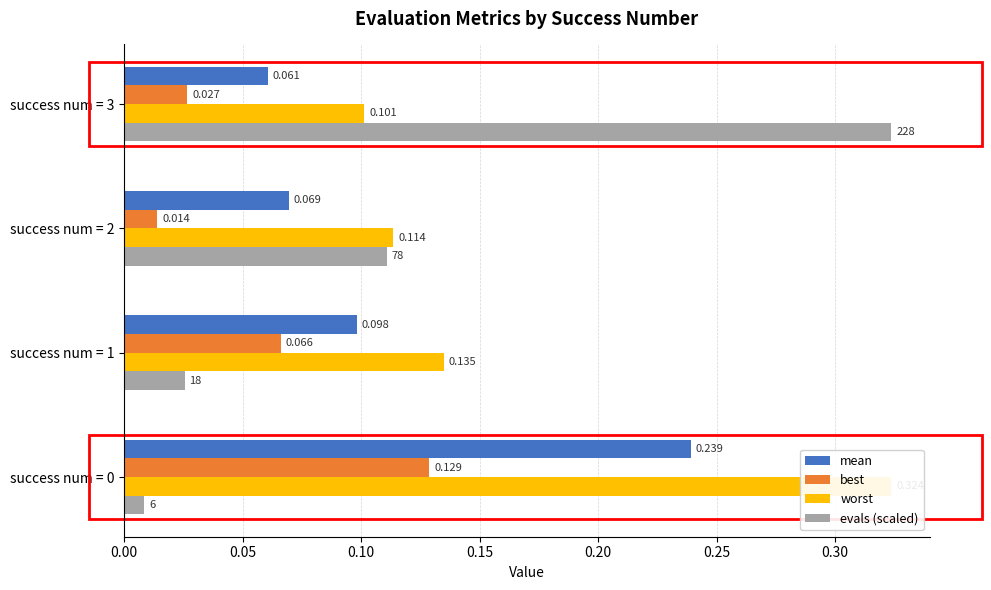

Which series has the largest total across all categories?

worst